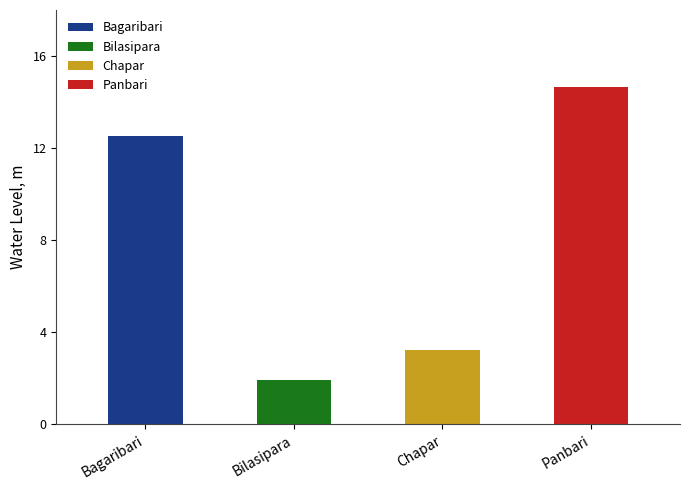

What is the maximum value shown in the chart?

14.6